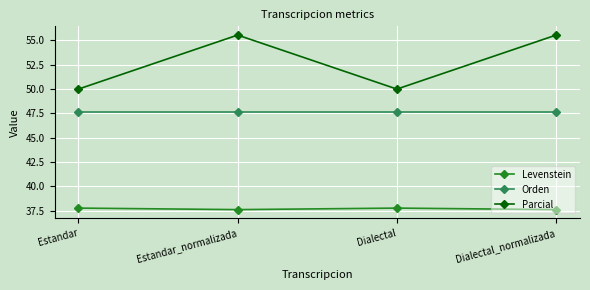

What is the sum of the Parcial values at Dialectal_normalizada and Estandar?

105.6